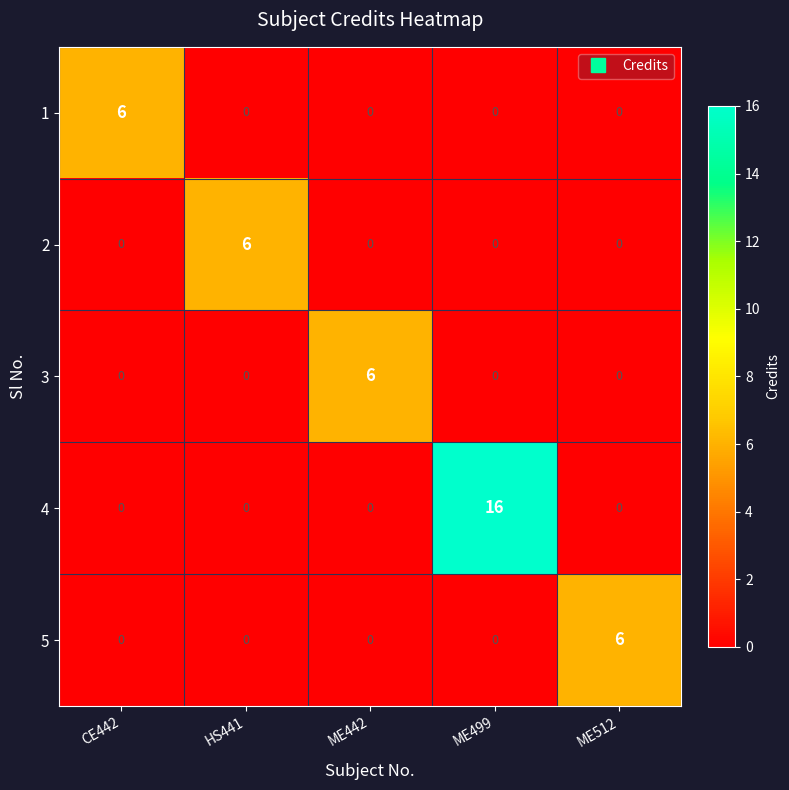

The 2 series shows -3 at ME512. True or false?

False